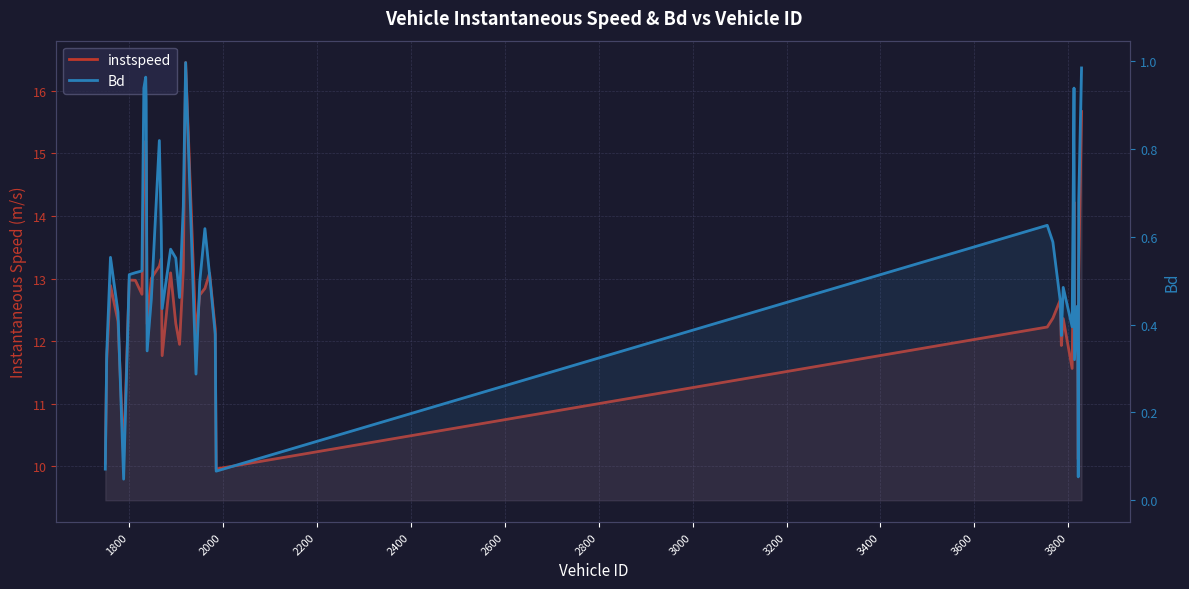

What is the average value of the Bd series?

0.5